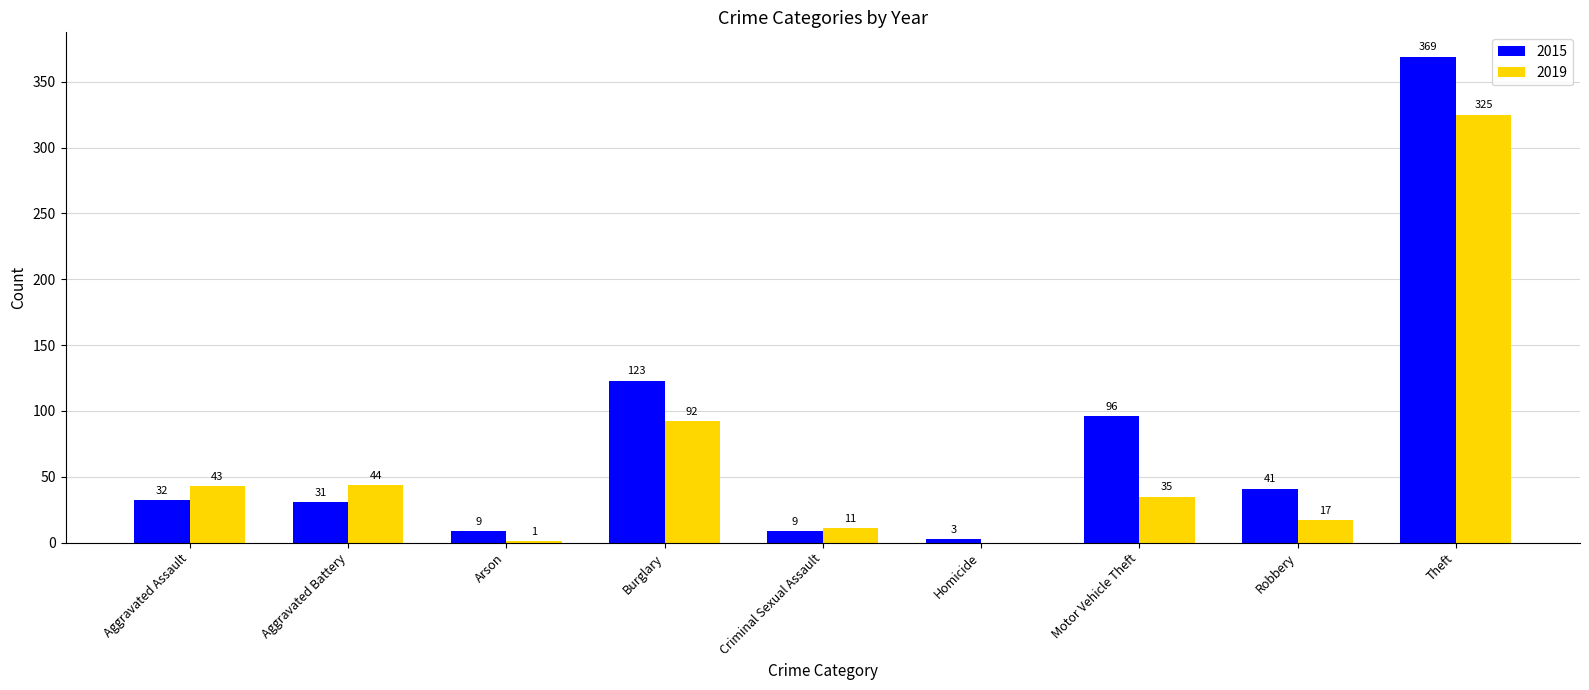

Reading left to right, list all the values displayed in this chart.

2015: Aggravated Assault=32	Aggravated Battery=31	Arson=9	Burglary=123	Criminal Sexual Assault=9	Homicide=3	Motor Vehicle Theft=96	Robbery=41	Theft=369
2019: Aggravated Assault=43	Aggravated Battery=44	Arson=1	Burglary=92	Criminal Sexual Assault=11	Homicide=0	Motor Vehicle Theft=35	Robbery=17	Theft=325